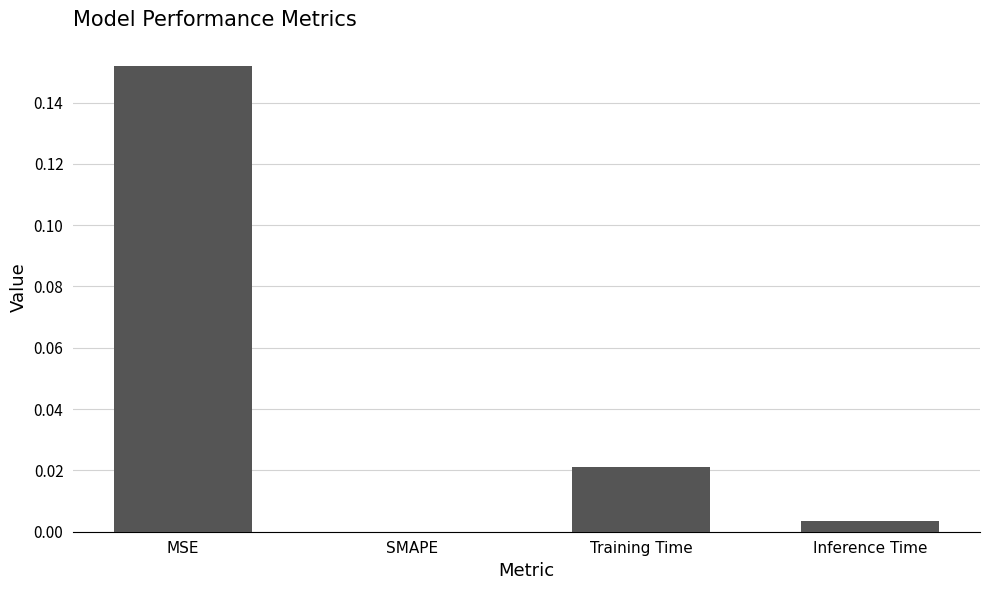

Is it true that the value at SMAPE is -0.1?

False